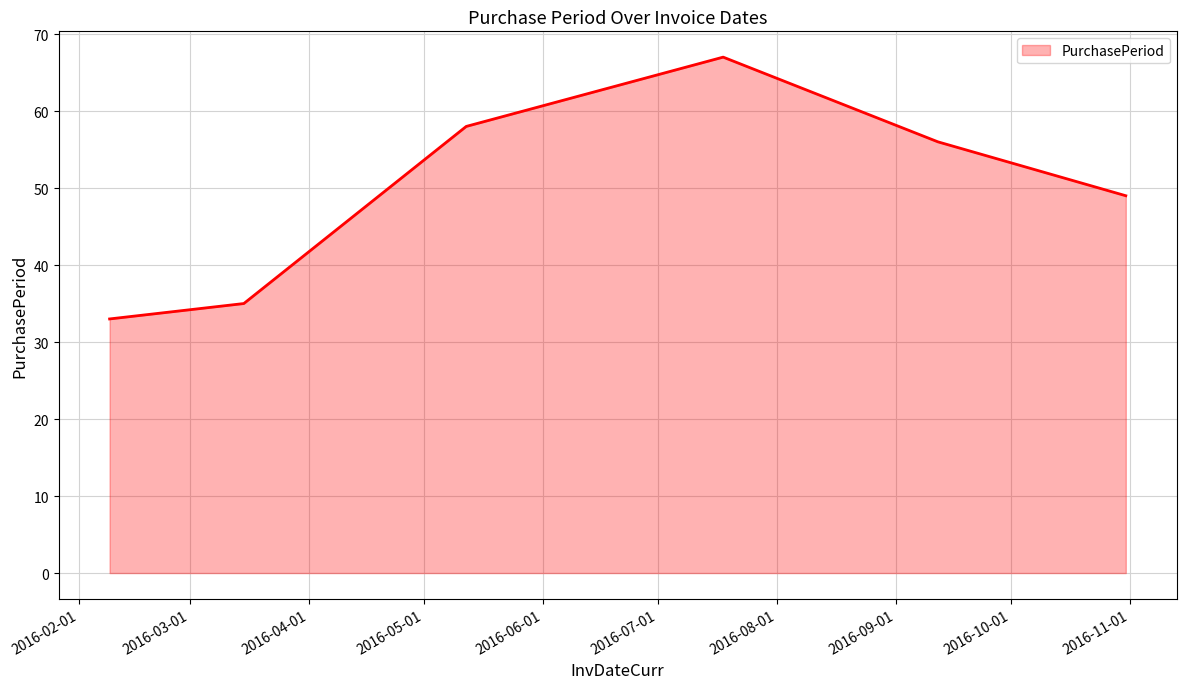

What is the smallest value displayed?

33